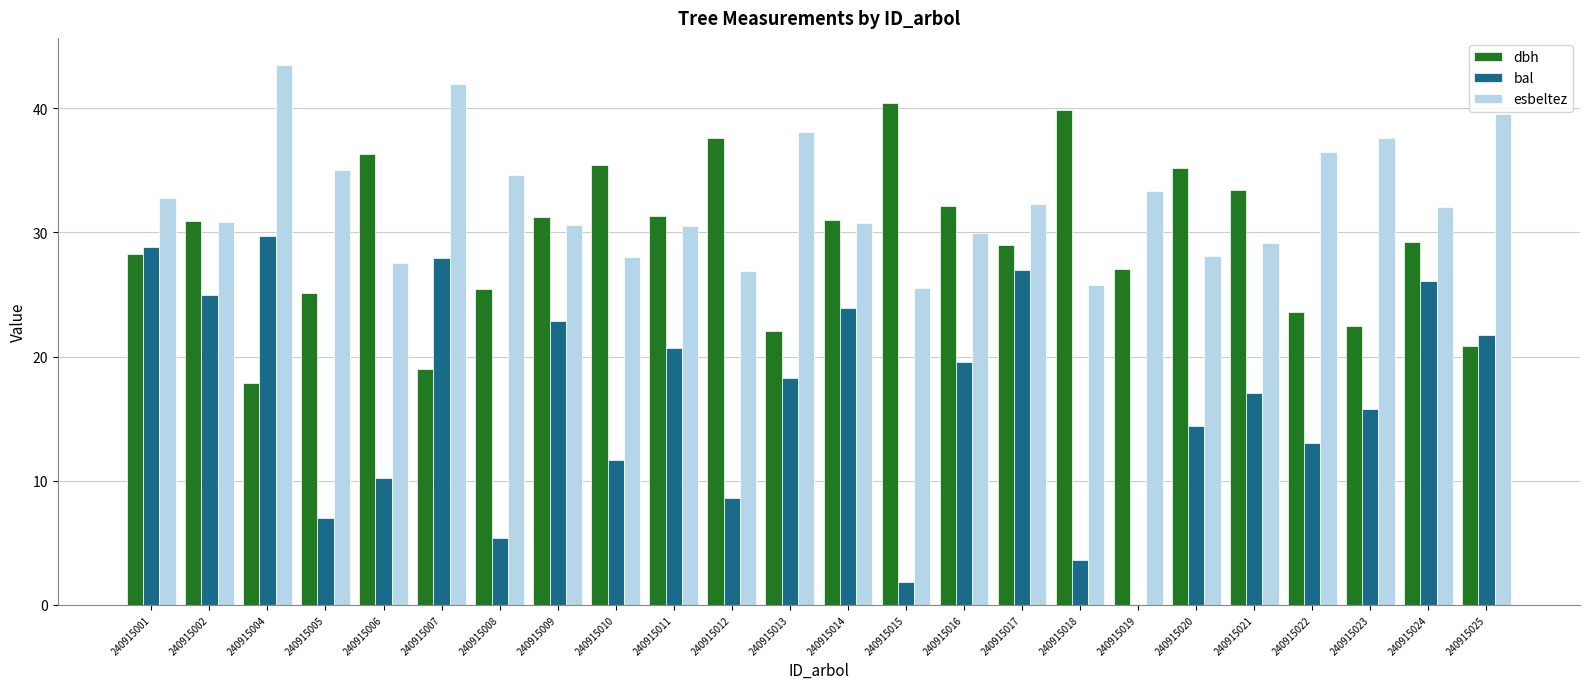

Which series changed the most between 240915008 and 240915018?

dbh